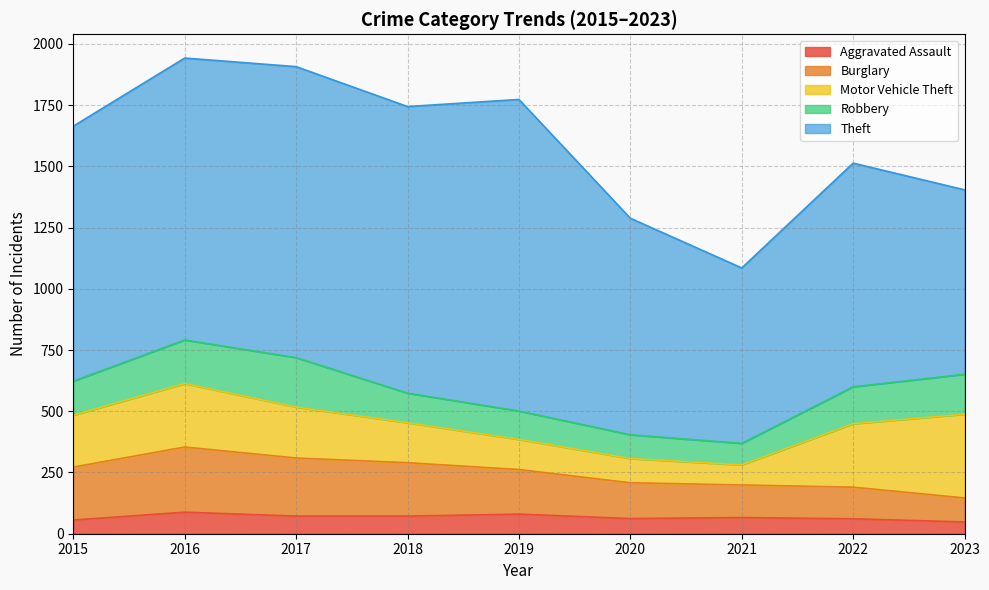

Does the chart display data point markers on the line(s)?

No